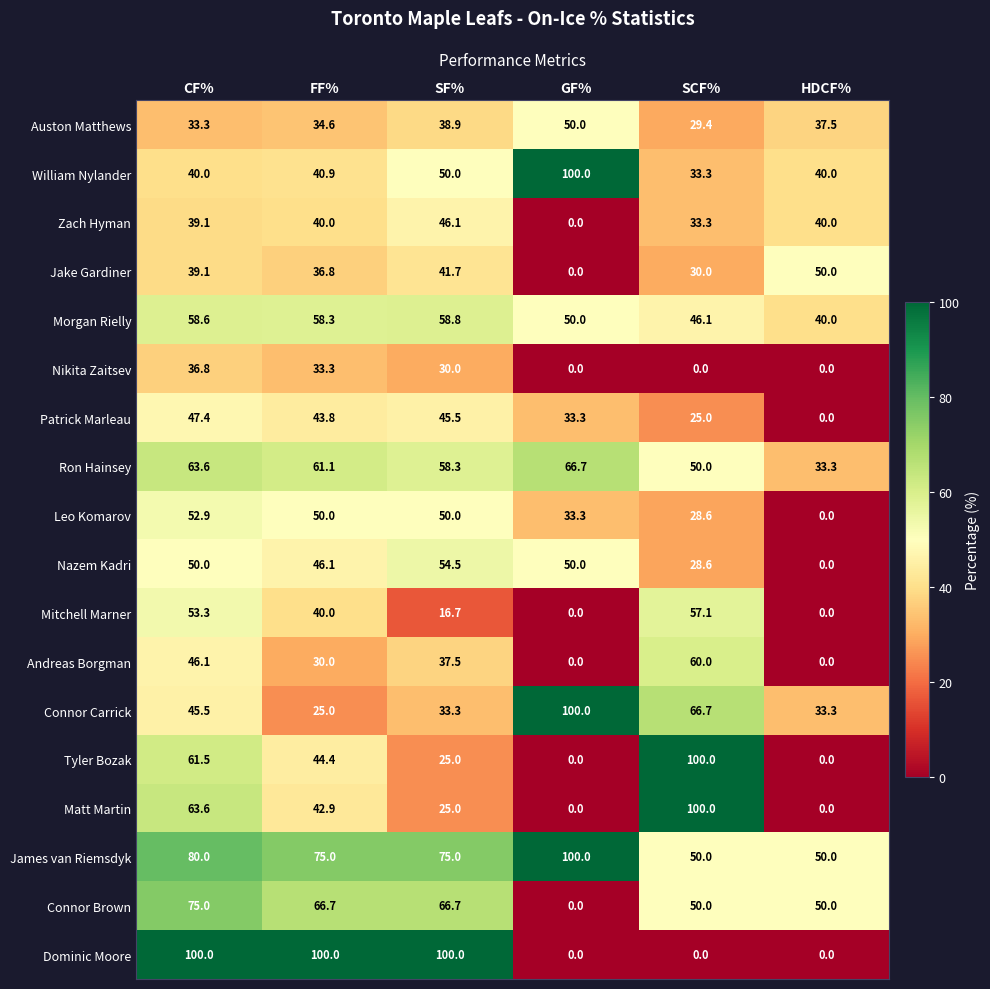

Is it true that Auston Matthews equals 50.0 at GF%?

True